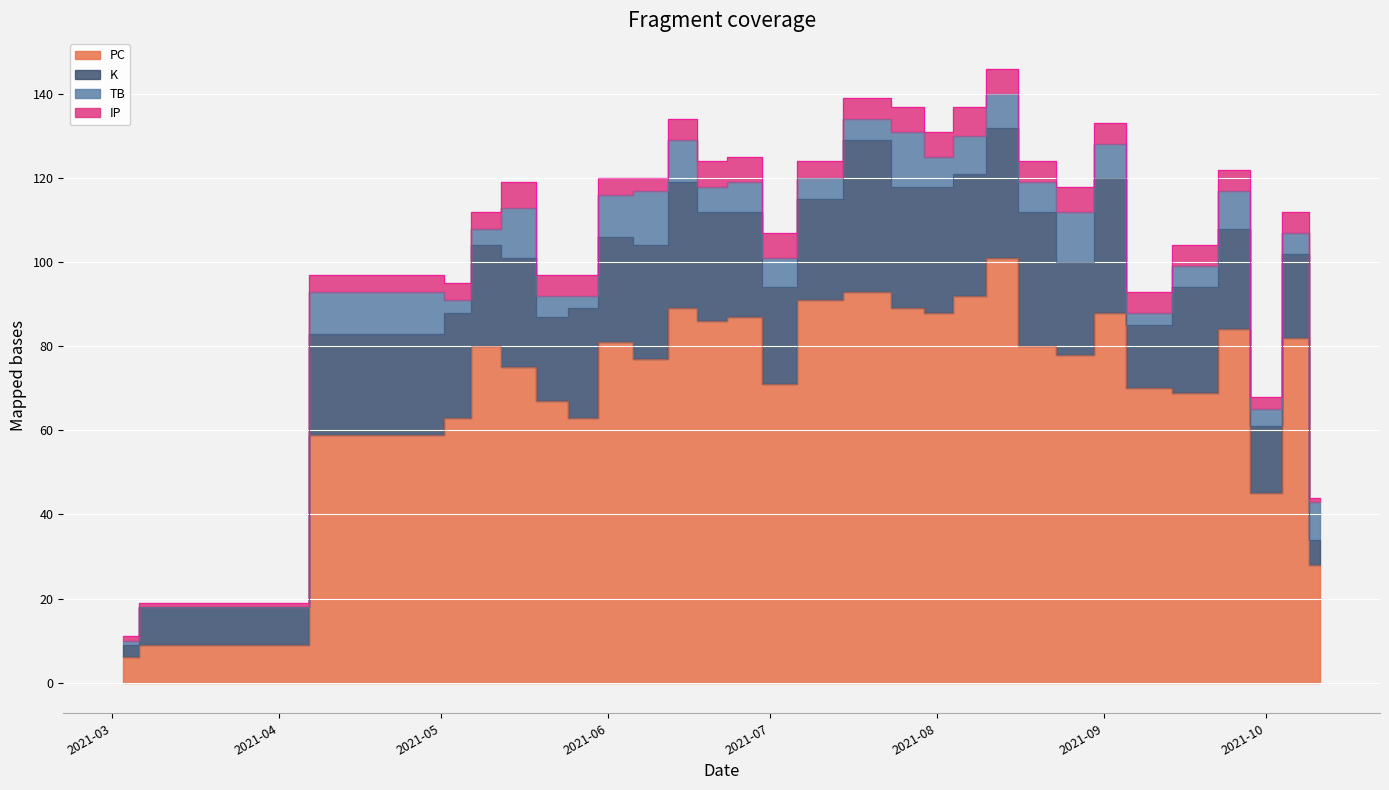

How many interior local peaks does the TB series have?

7